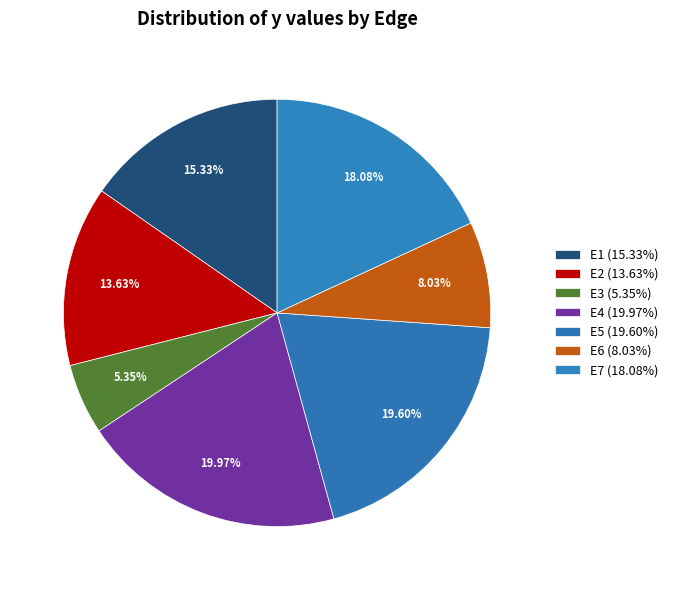

To the nearest percent, what is the difference between the E3 and E1 slice percentages?

10%